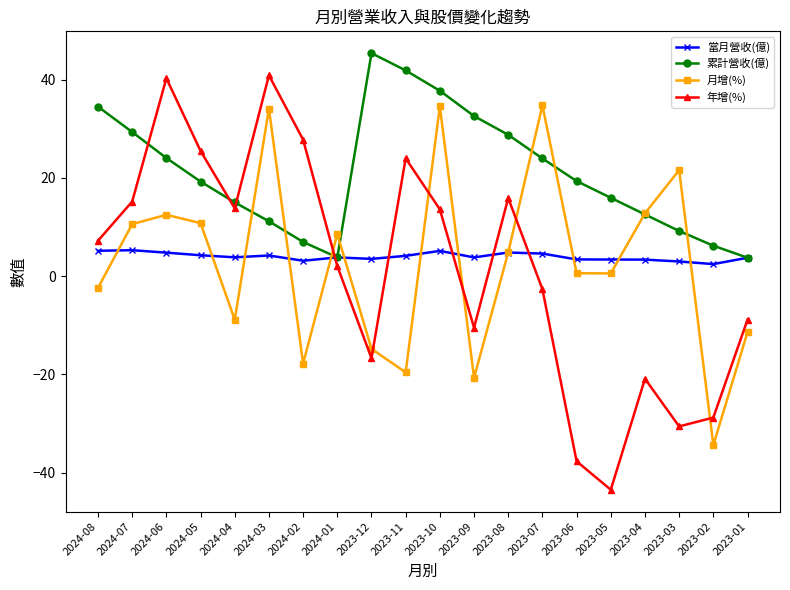

Is it true that 累計營收(億) equals 3.3 at 2024-03?

False